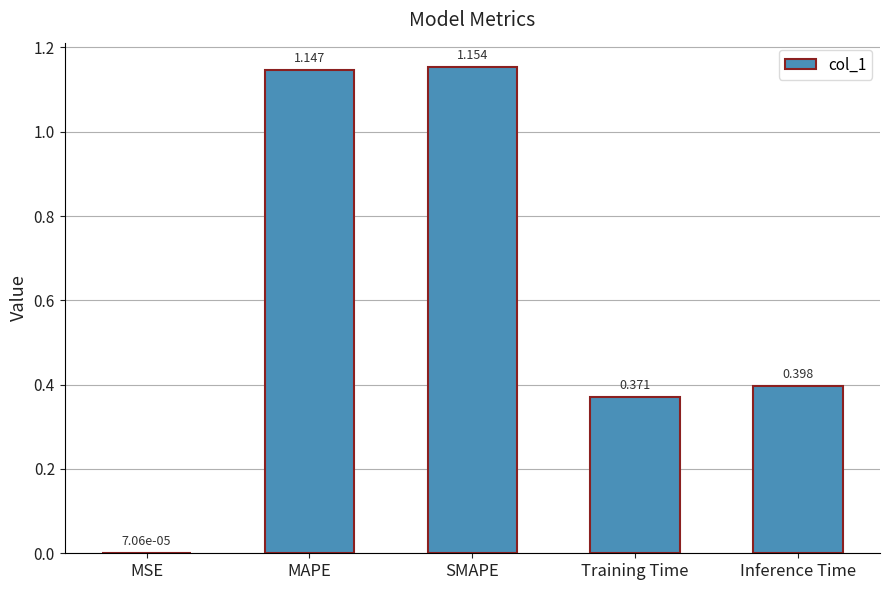

What is the ratio of the value at Inference Time to the value at MAPE?

0.3